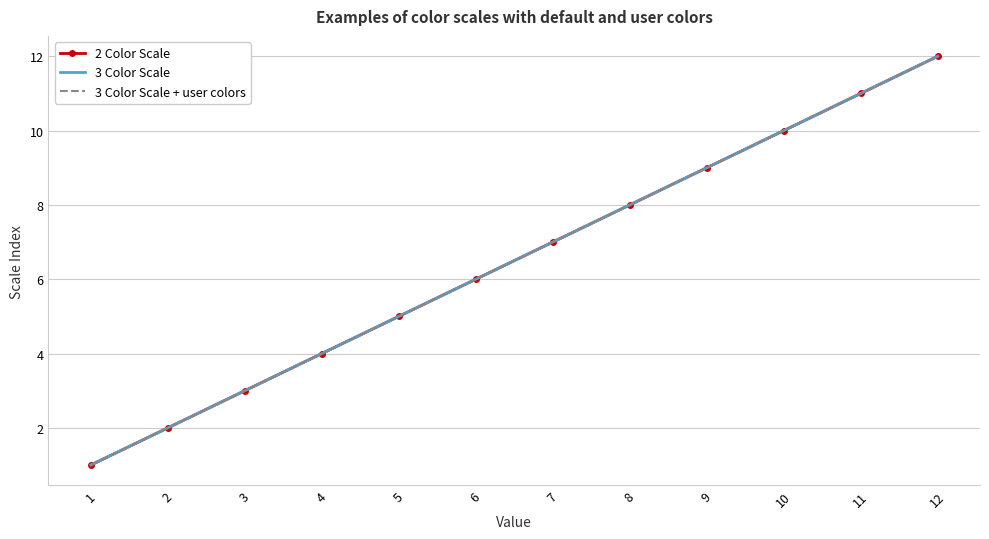

Reading left to right, what are all the values shown in this chart?

2 Color Scale: 1	2	3	4	5	6	7	8	9	10	11	12
3 Color Scale: 1	2	3	4	5	6	7	8	9	10	11	12
3 Color Scale + user colors: 1	2	3	4	5	6	7	8	9	10	11	12